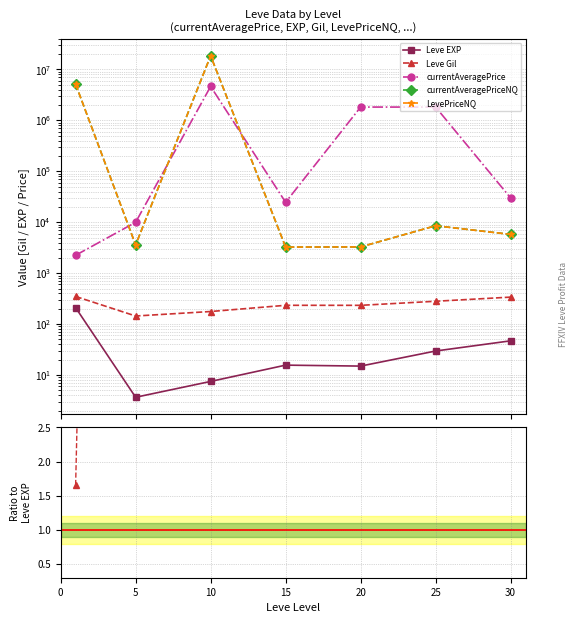

What is the difference between the maximum and minimum values in the Leve EXP series?

207.0